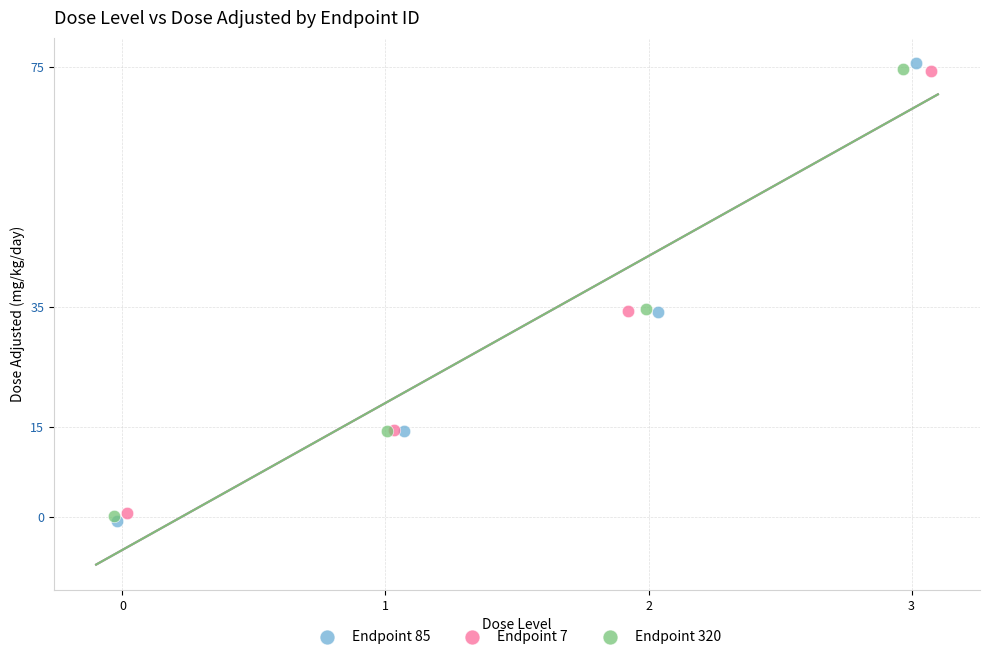

Which series reaches the minimum Y coordinate?

Endpoint 85